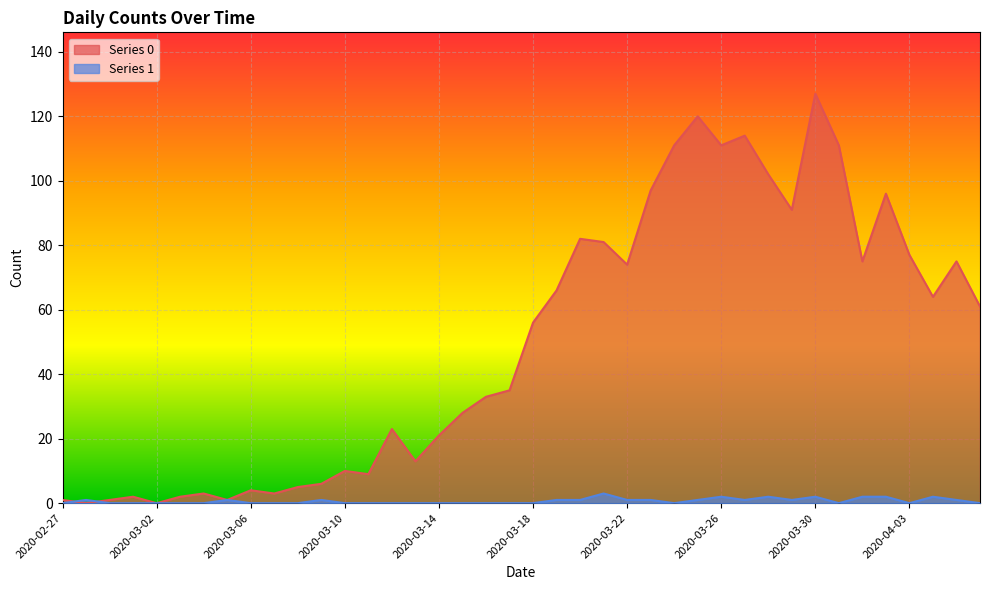

At which category does Series 1 reach its first local valley?

2020-03-24